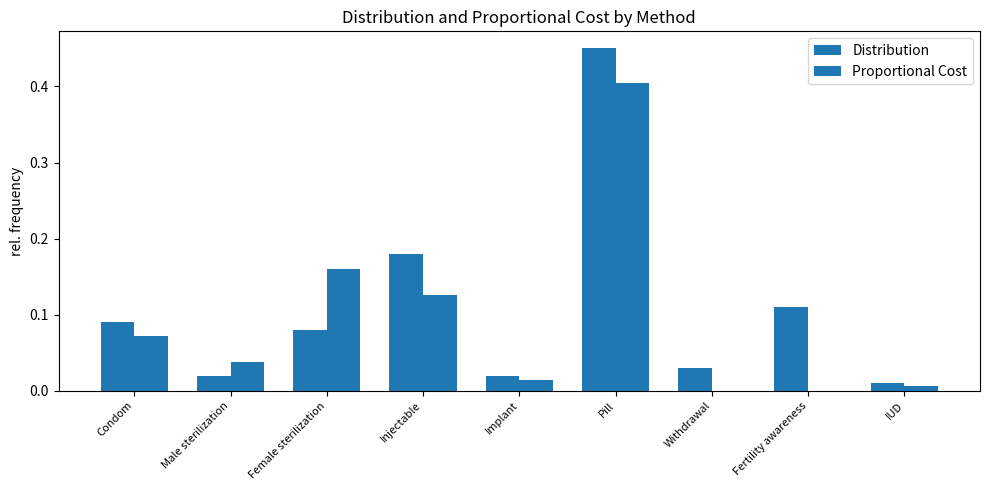

True or false: Distribution has a value of 0.0 at Male sterilization.

True